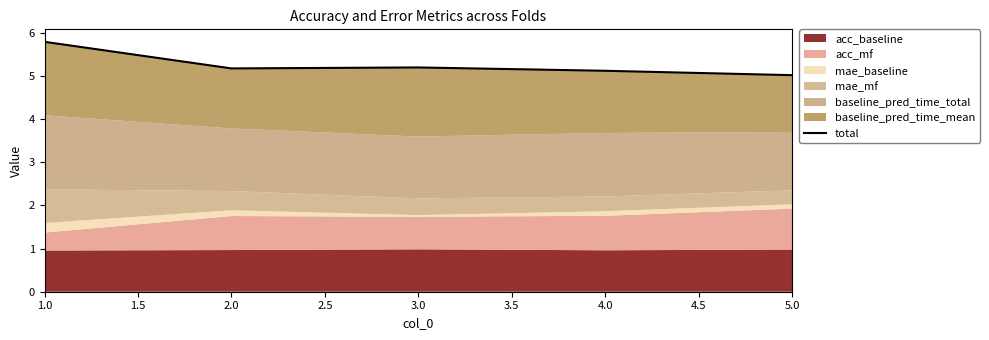

Reading left to right, what are all the values shown in this chart?

5.8	5.2	5.2	5.1	5.0